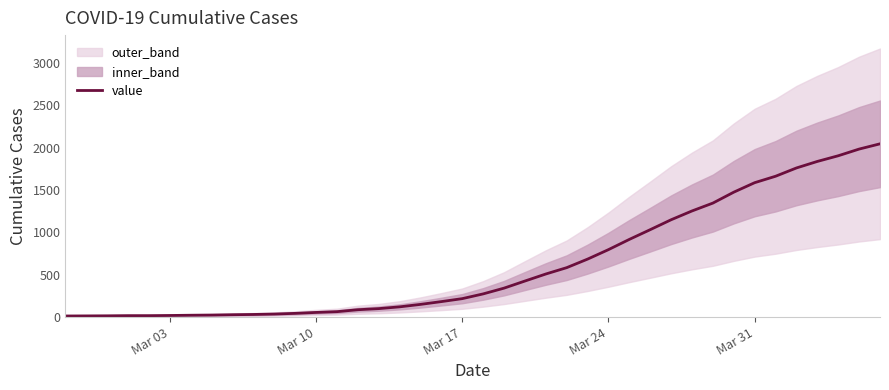

What is the difference between the second highest and second lowest values?

1971